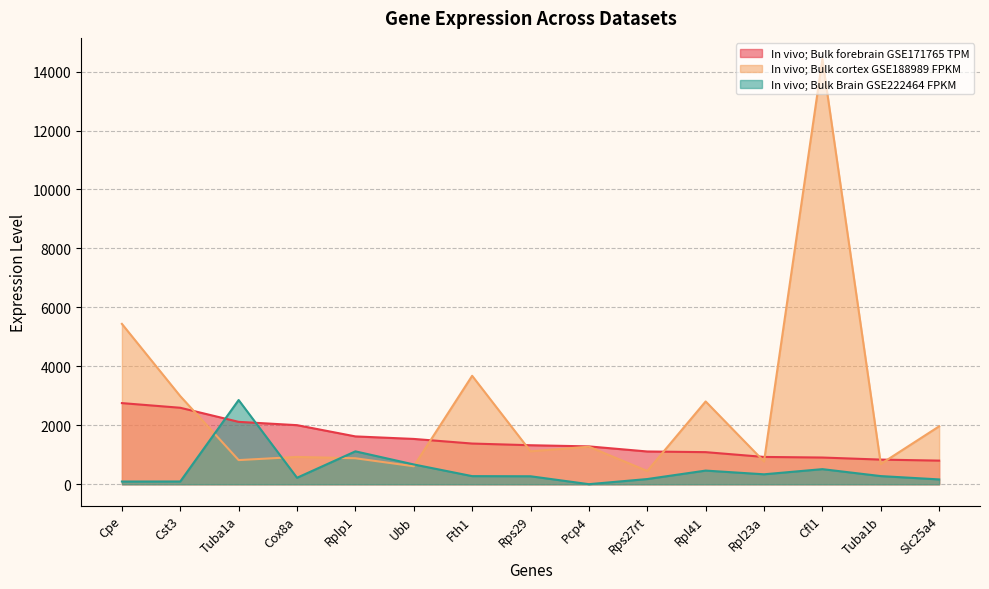

What is the total value across all series at Cfl1?

15842.5